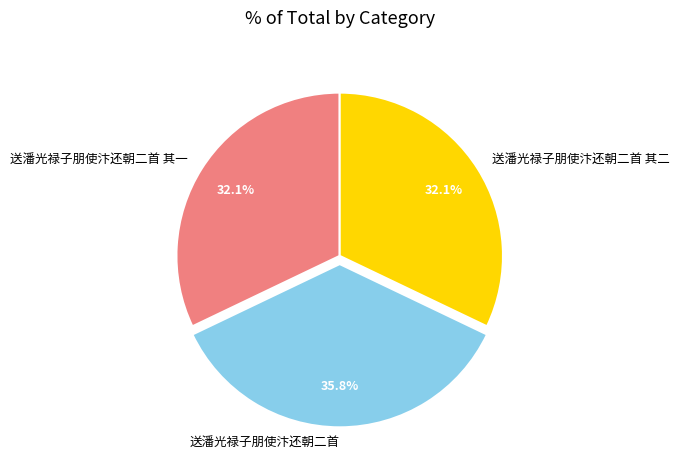

Which has a higher value, 送潘光禄子朋使汴还朝二首 其一 or 送潘光禄子朋使汴还朝二首?

送潘光禄子朋使汴还朝二首